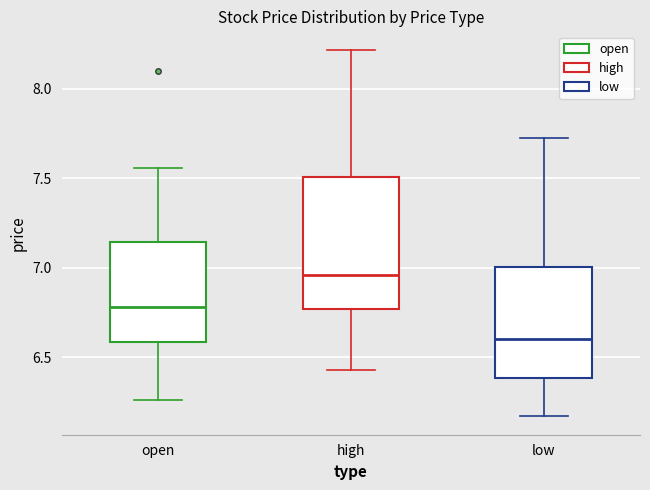

Reading left to right, transcribe this box plot: for each box, give where its median line is, the range the box spans, and where its two whiskers end, as read against the y-axis. The values are not printed on the chart, so give them approximately, as read against the axis.

open: median 6.80, box 6.60 to 7.15, whiskers 6.25 to 7.55
high: median 6.95, box 6.75 to 7.50, whiskers 6.45 to 8.20
low: median 6.60, box 6.40 to 7.00, whiskers 6.15 to 7.70